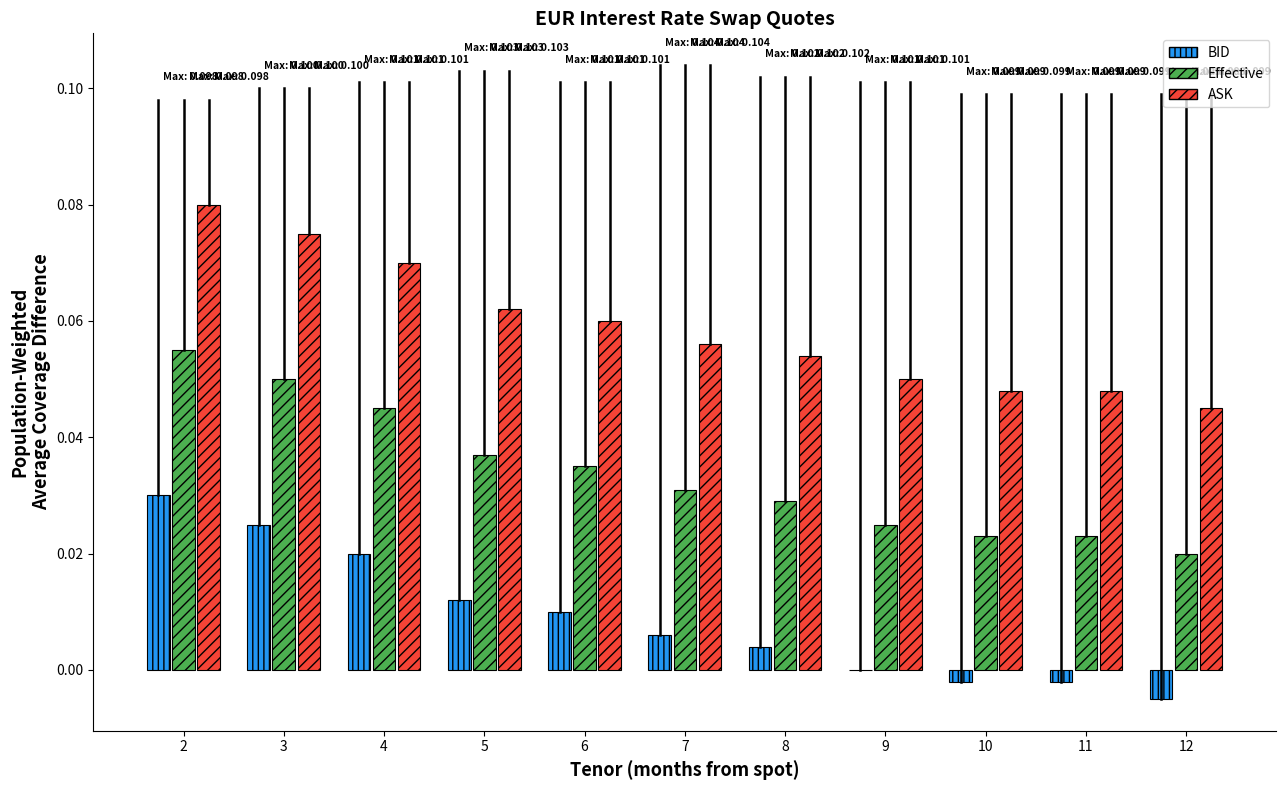

Which series has the largest total across all categories?

ASK